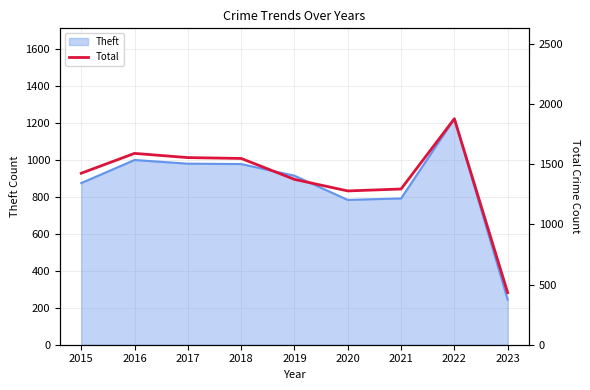

Reading right to left, transcribe all the data shown in this chart.

433	1878	1294	1278	1374	1548	1555	1590	1425